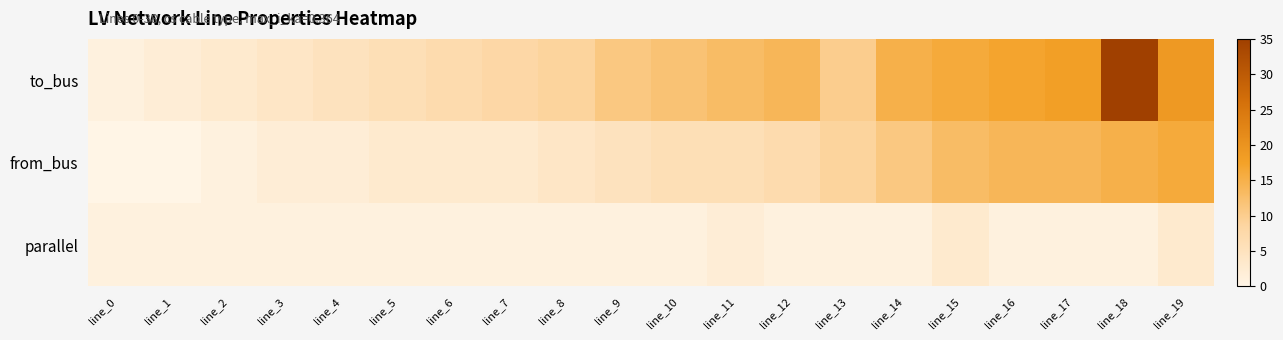

What is the spread (max minus min) of values at line_11?

11